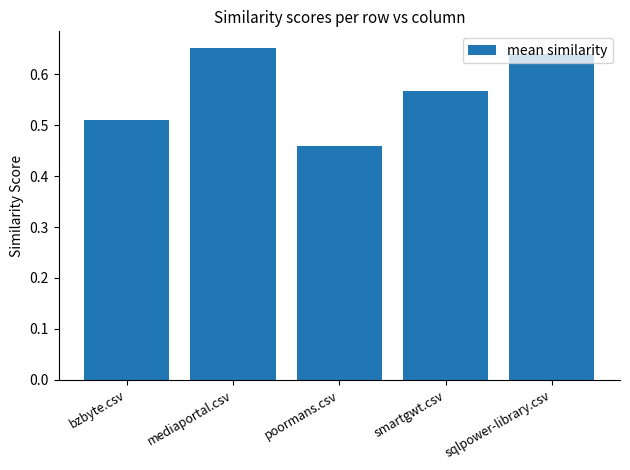

Are the bars grouped side by side (vs. stacked)?

No